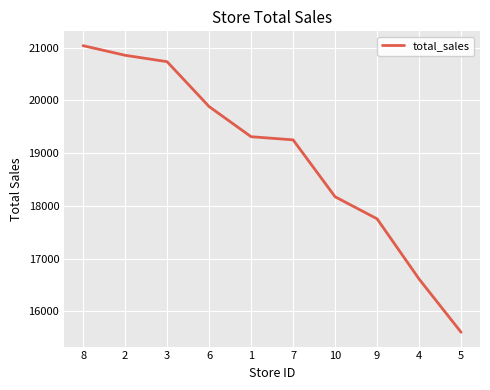

What is the ratio of the value at 8 to the value at 10?

1.2